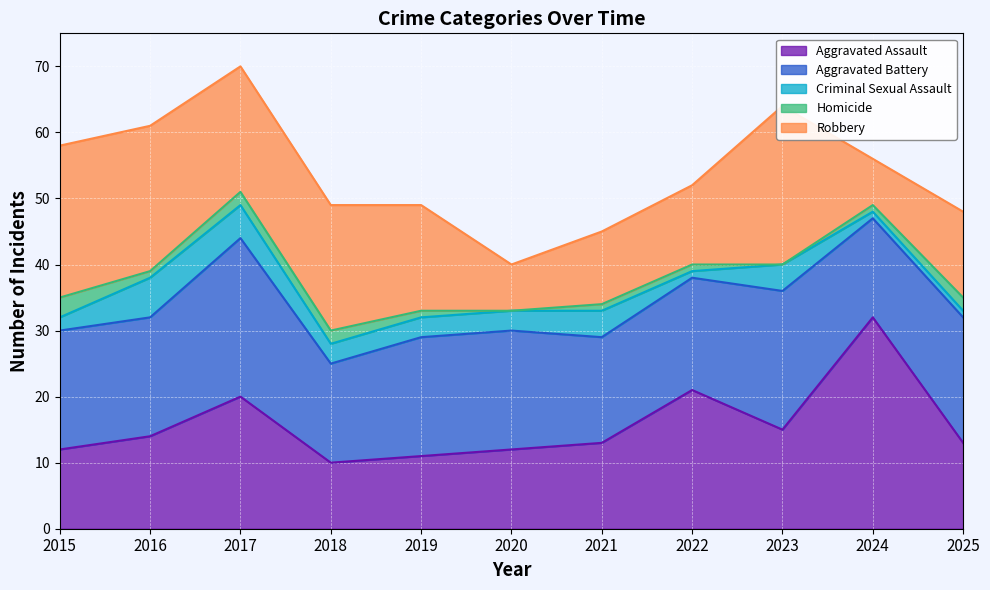

True or false: Homicide and Aggravated Battery intersect in this chart.

False